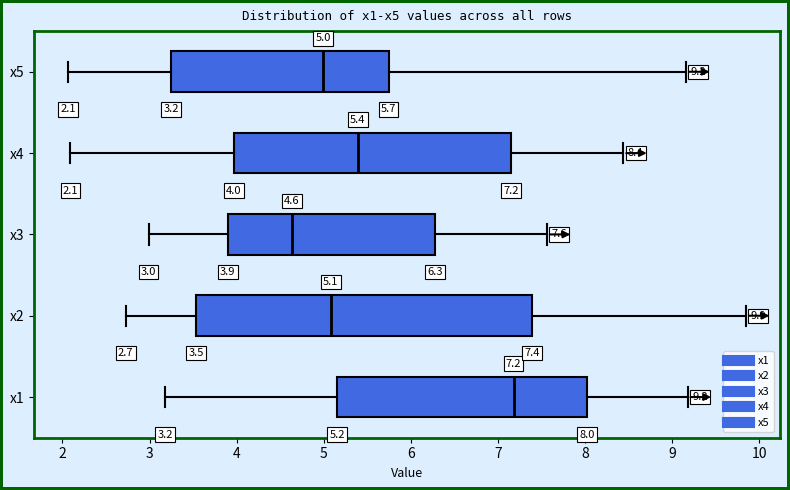

Which box has the furthest to the left median line?

x3